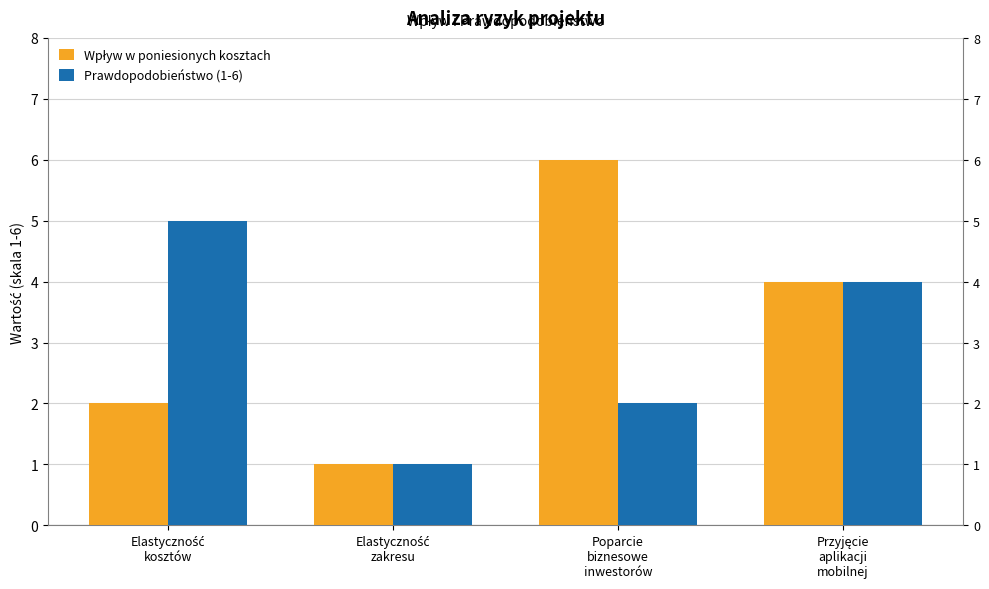

What is the difference between the Prawdopodobieństwo (1-6) values at Poparcie
biznesowe
inwestorów and Przyjęcie
aplikacji
mobilnej?

2